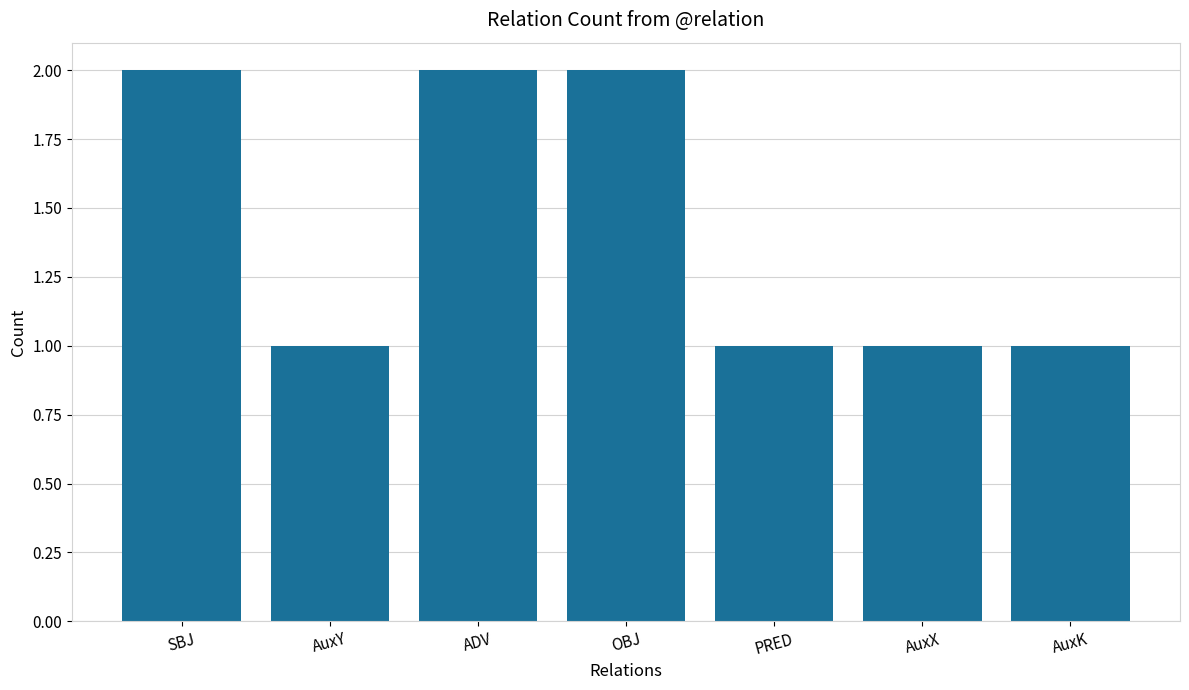

What is the difference between the values at AuxX and OBJ?

1